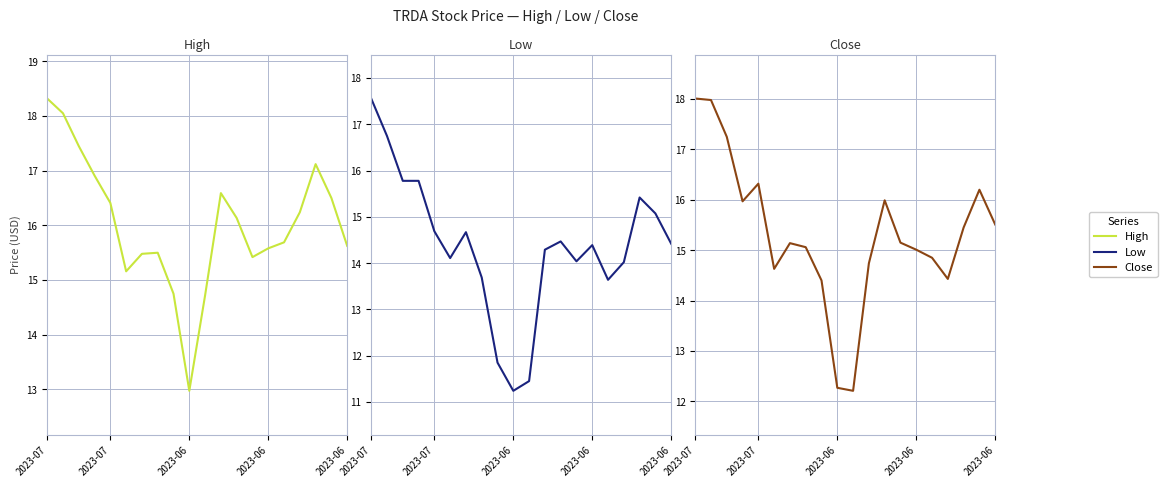

At which category does high reach its first local valley?

5